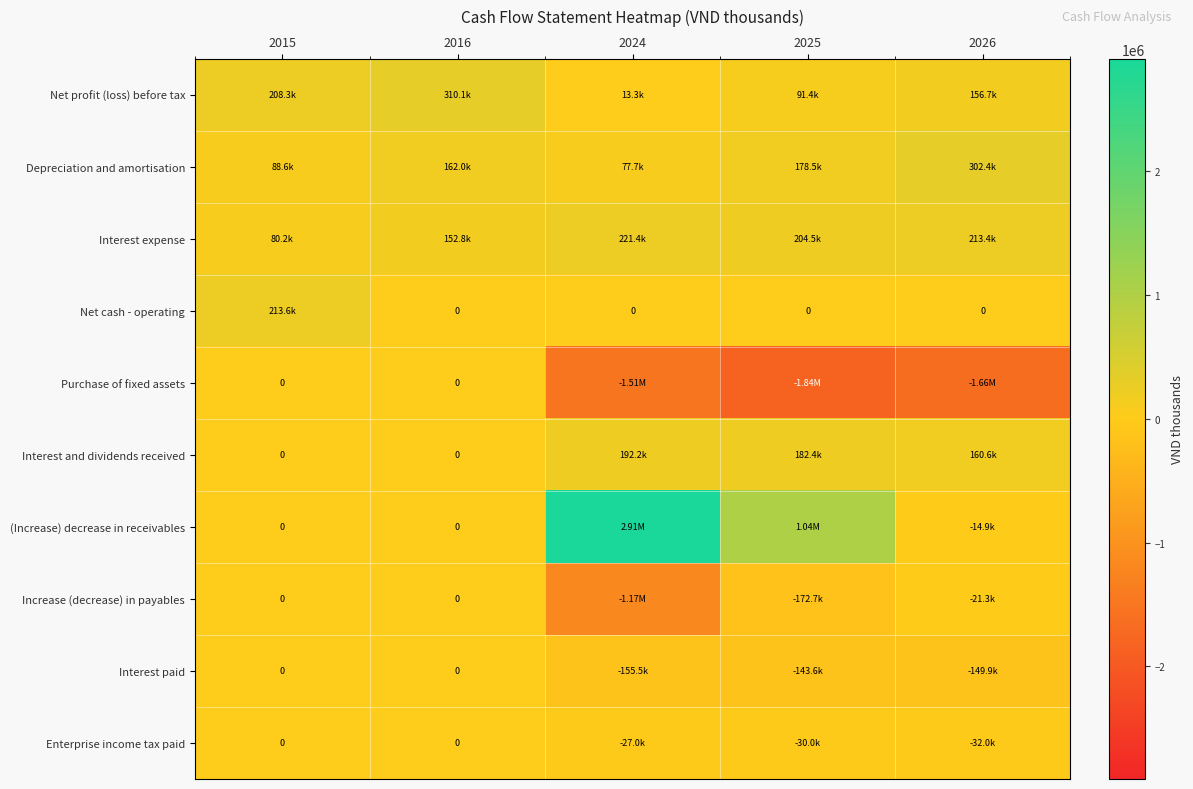

At which category is the sum across all series the highest?

2016